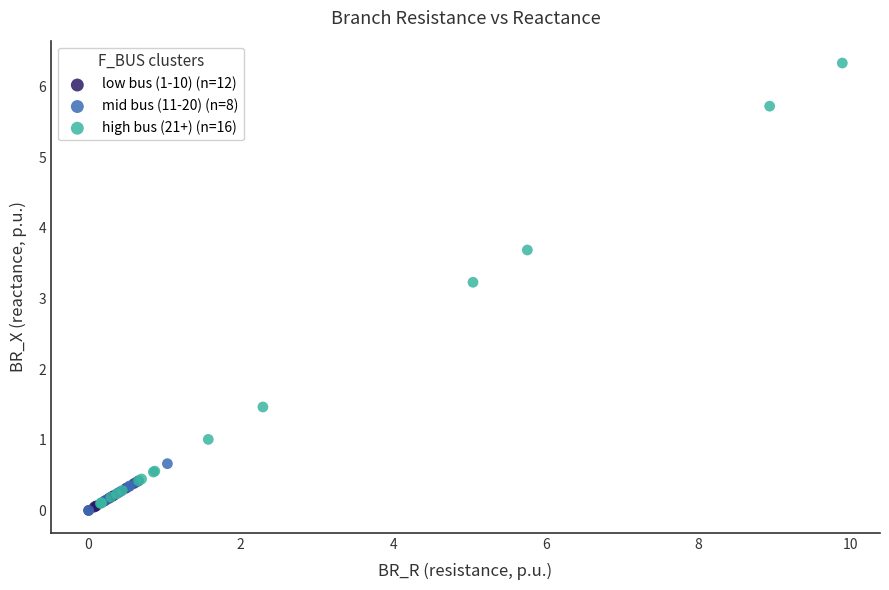

Which series has the widest spread of Y values?

high bus (21+) (n=16)